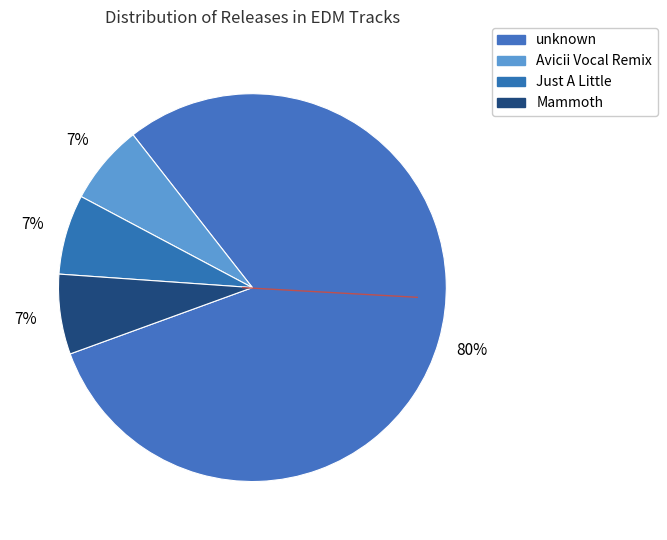

True or false: Avicii Vocal Remix accounts for 7% of the total.

True